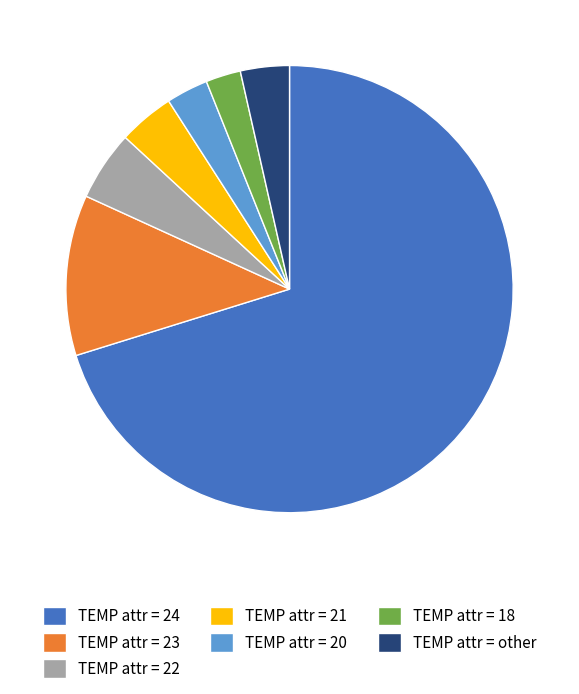

Which category has the biggest portion of the pie?

TEMP attr = 24